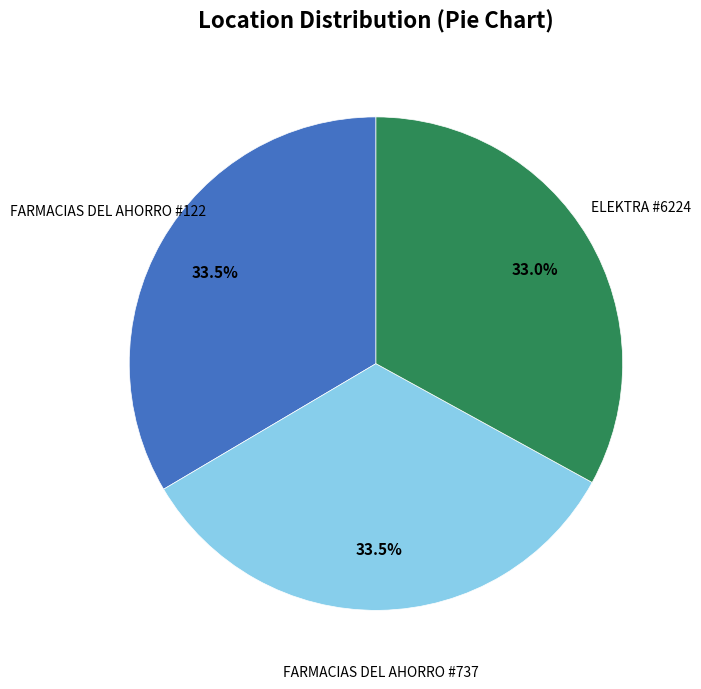

Does any single category account for the majority?

No